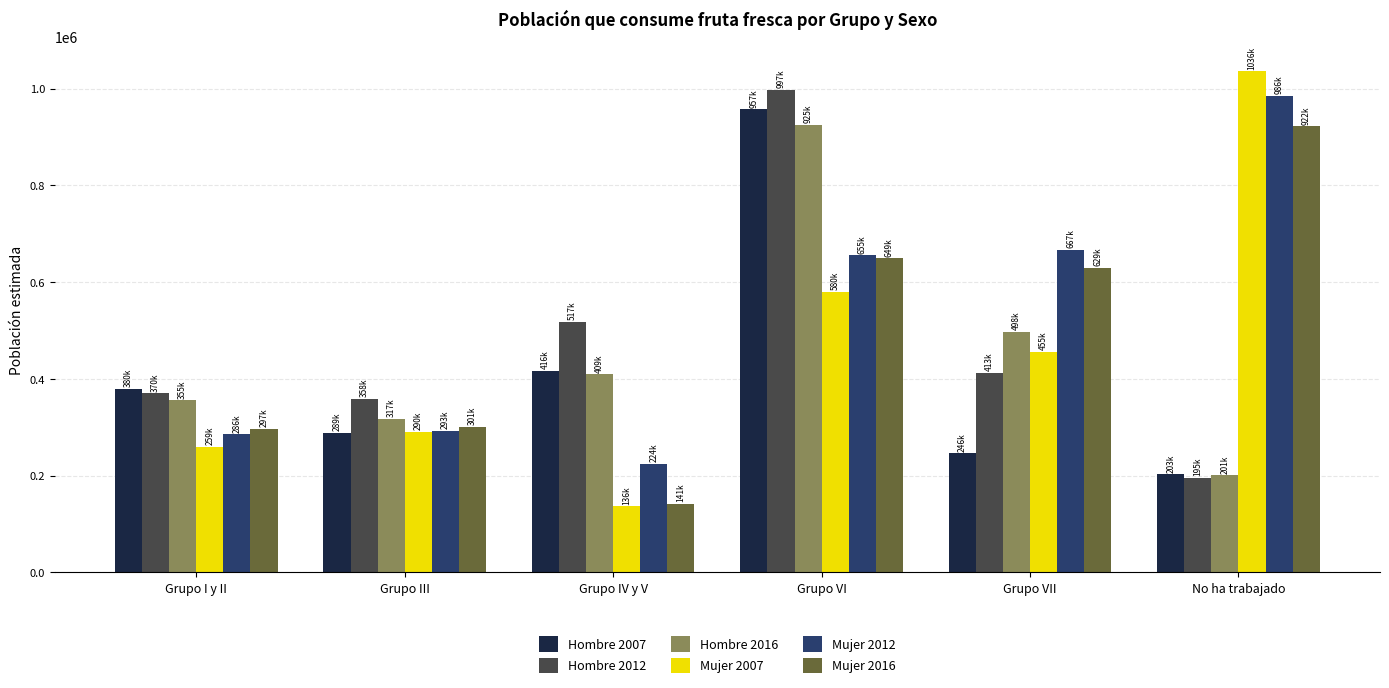

What is the maximum value shown in the chart?

1035663